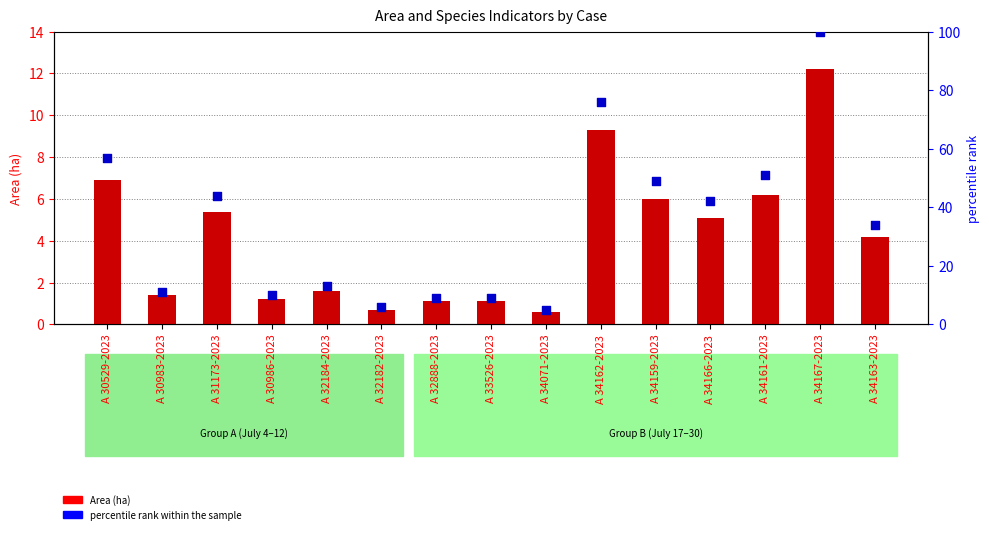

What is the total value across all series at A 34162-2023?

85.3